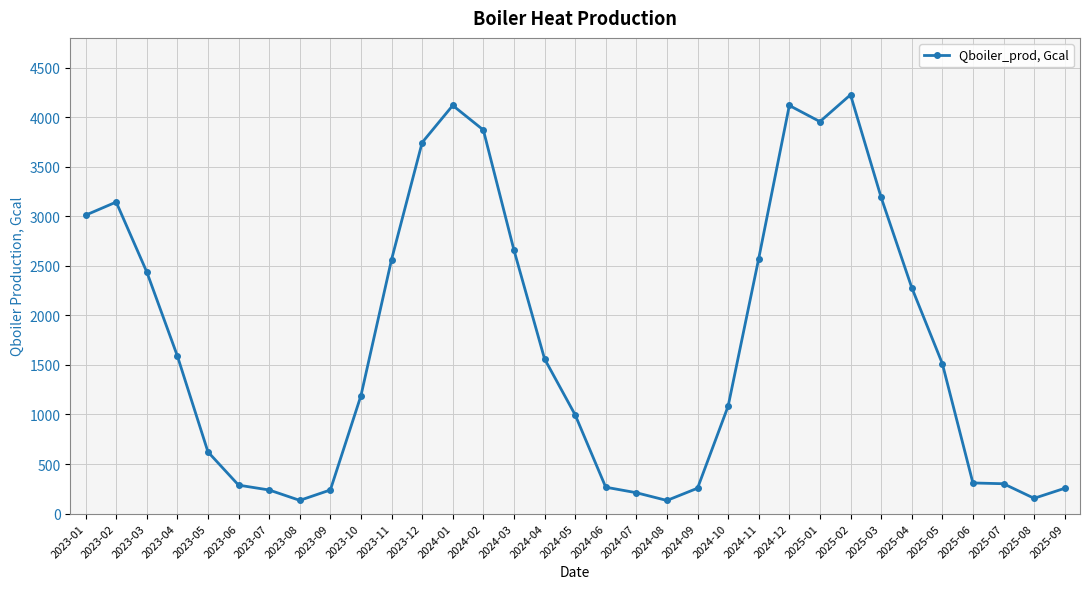

Does the chart have visible grid lines?

Yes